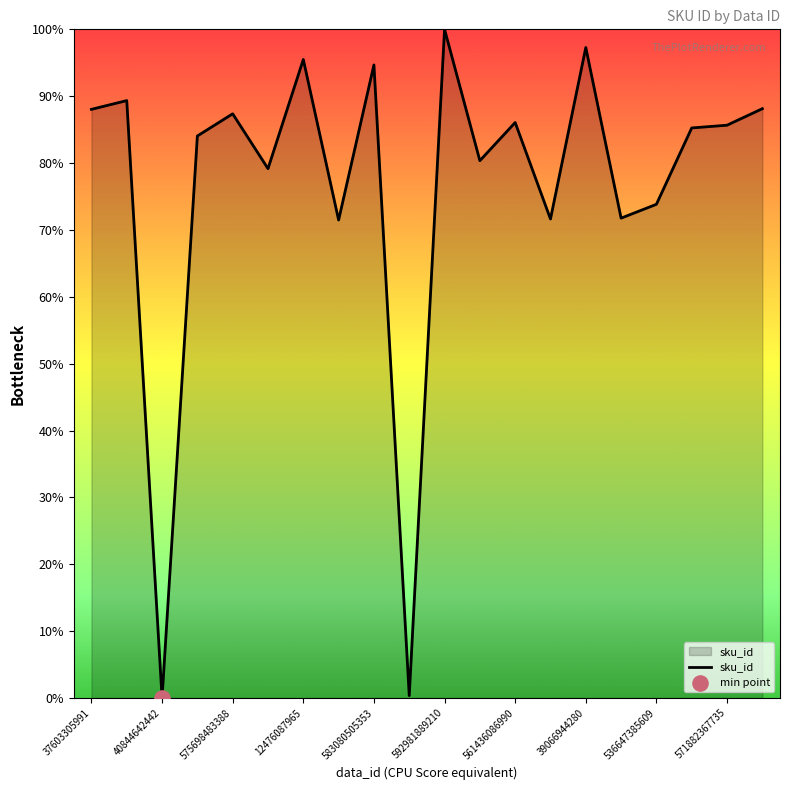

What is the difference between the maximum and minimum values?

100.0